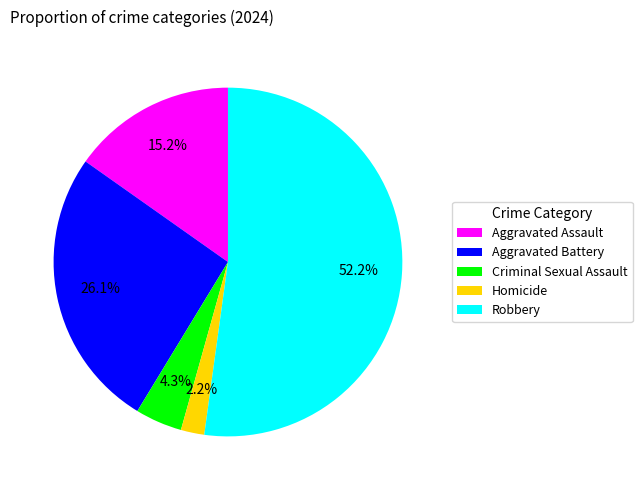

Do Aggravated Battery and Criminal Sexual Assault together represent more than half of the pie?

No